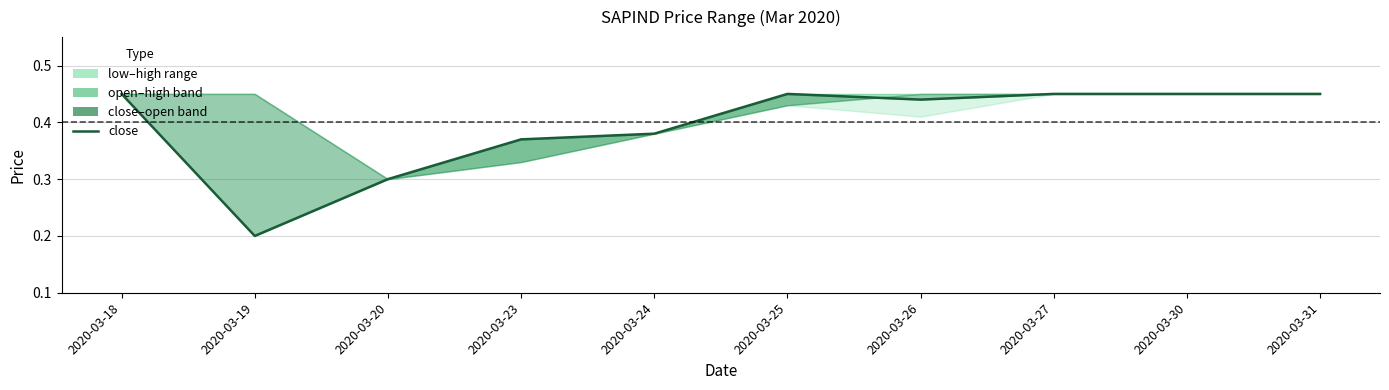

Reading left to right, extract all data points from this chart.

0.5	0.2	0.3	0.4	0.4	0.5	0.4	0.5	0.5	0.5